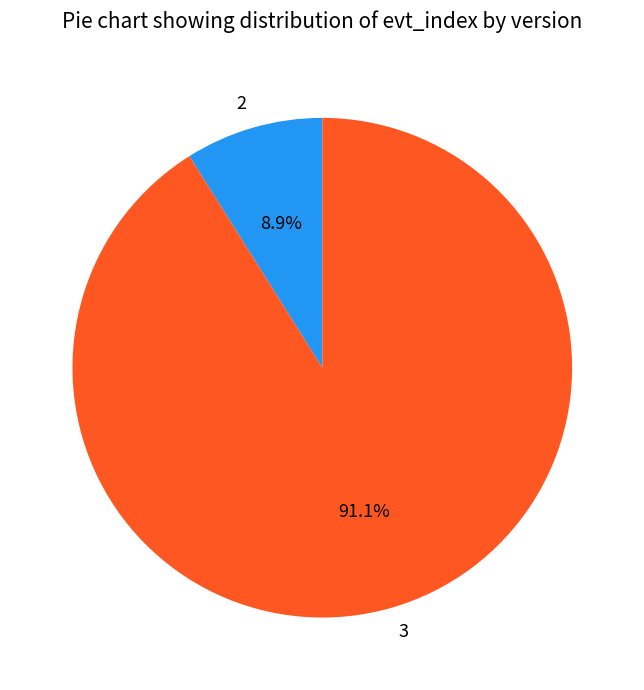

What is the ratio of the value at 3 to the value at 2?

10.2